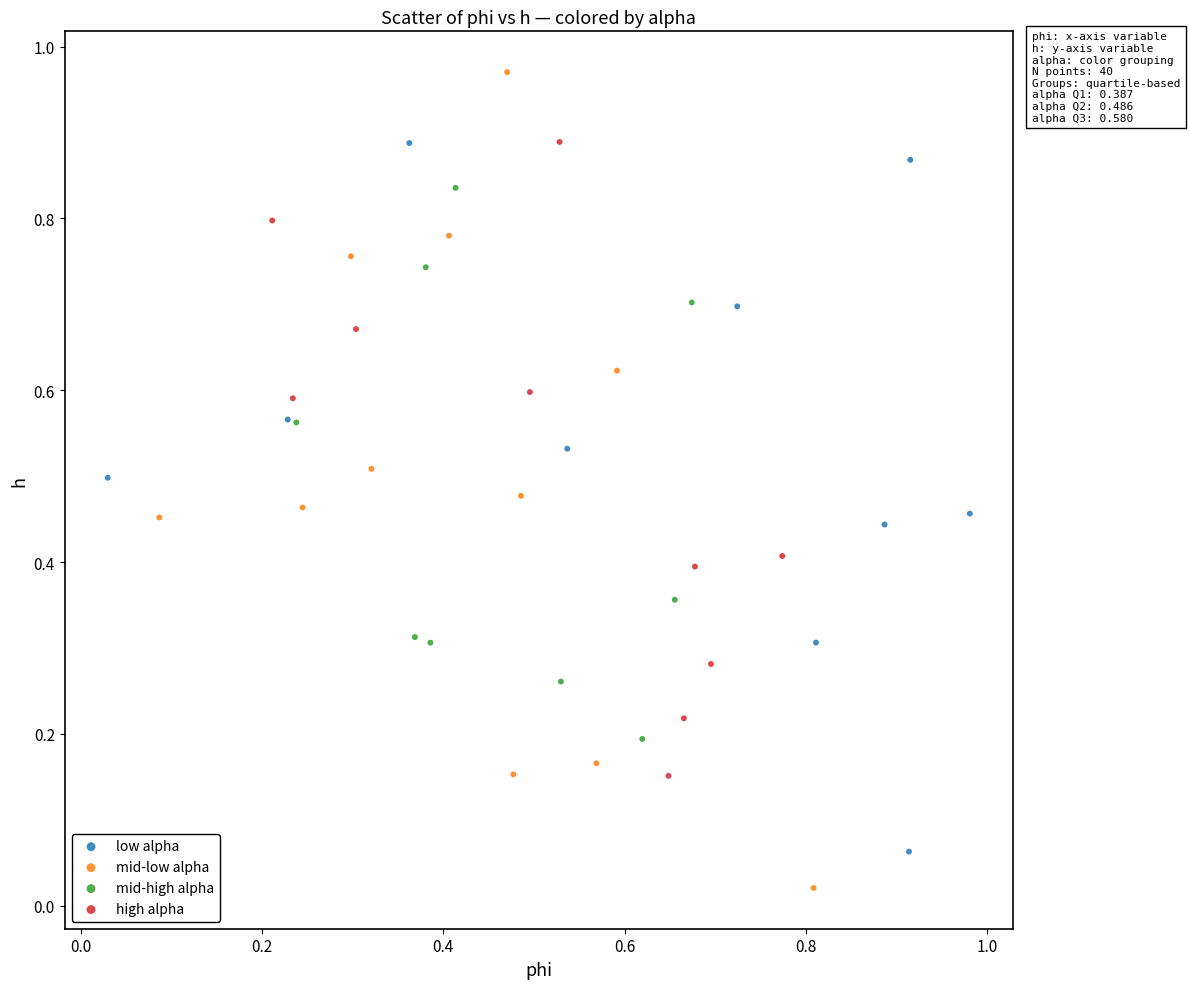

Which series reaches the maximum Y coordinate?

mid-low alpha